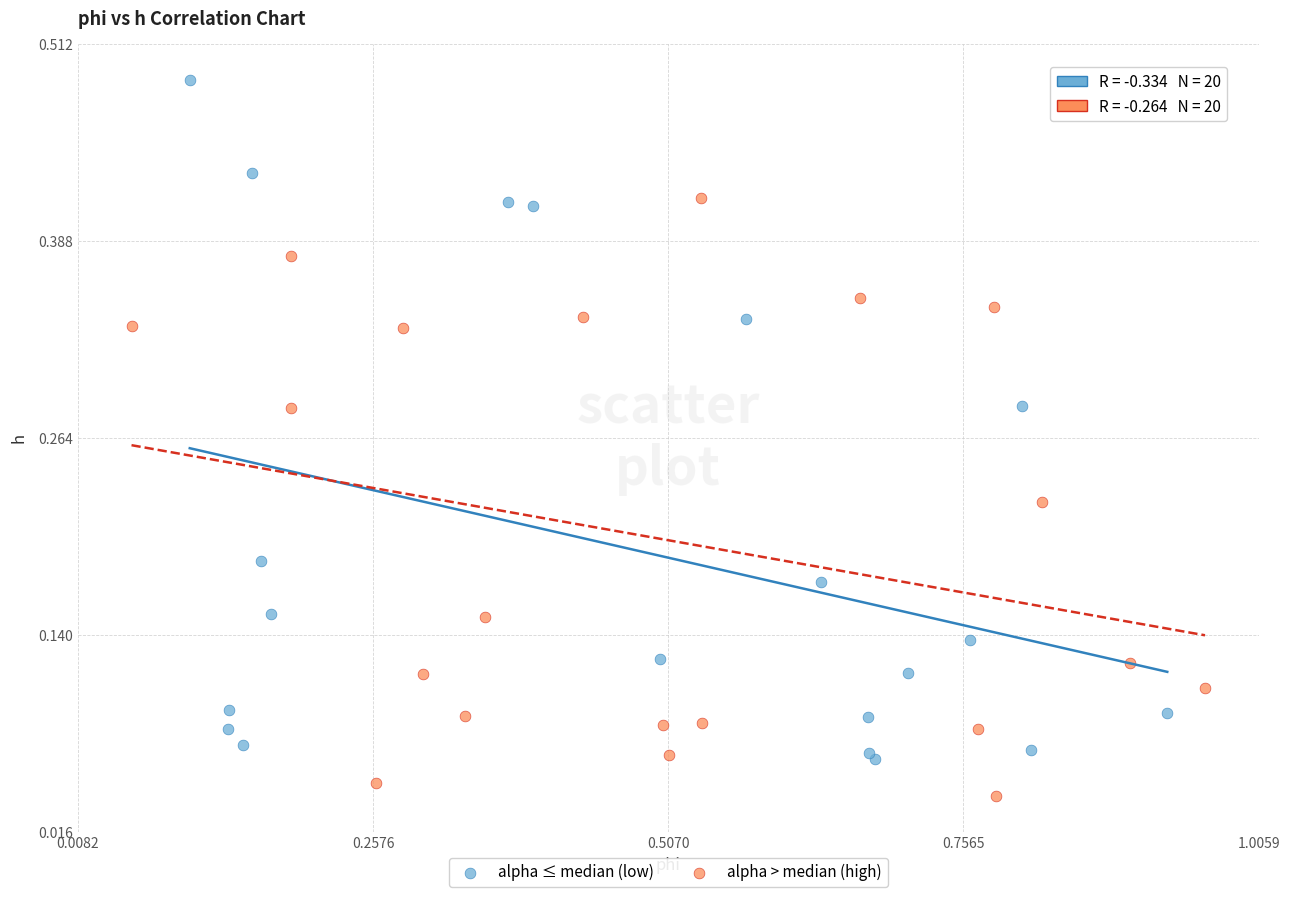

Which series contains the highest Y value?

alpha ≤ median (low)